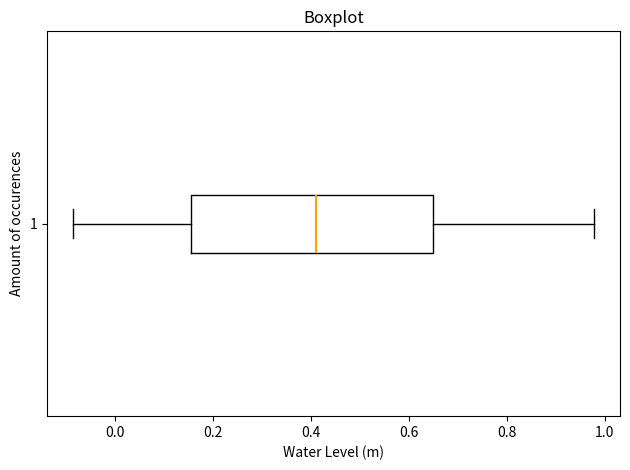

Read this box plot against the x-axis: the position of the median line, the range covered by the box, and the ends of both whiskers. The values are not printed on the chart, so give them approximately, as read against the axis.

median 0.42, box 0.16 to 0.66, whiskers -0.08 to 0.98